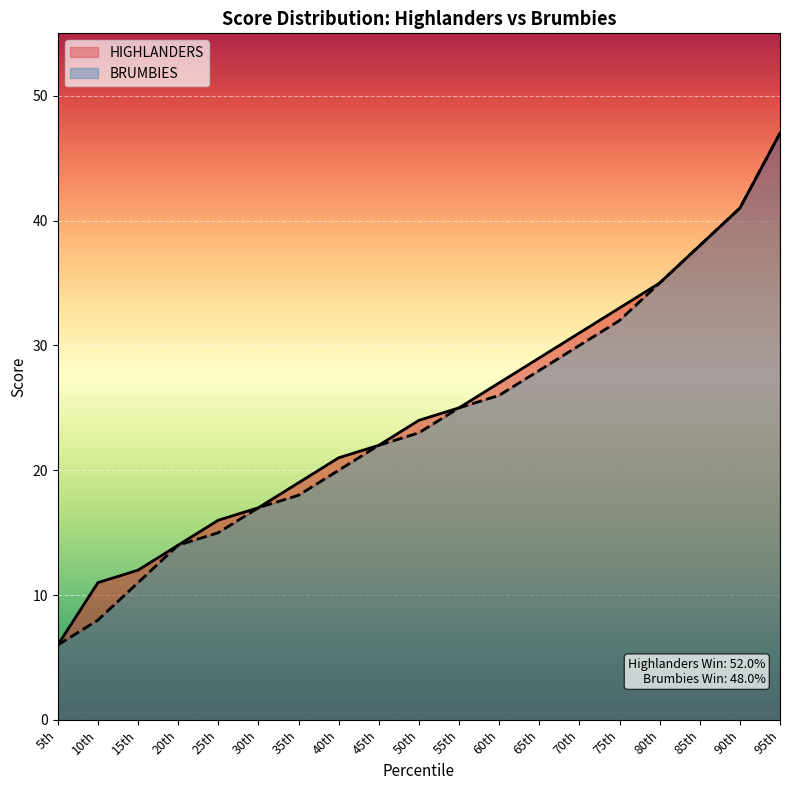

What is the label of the 17th point from the left?

85th